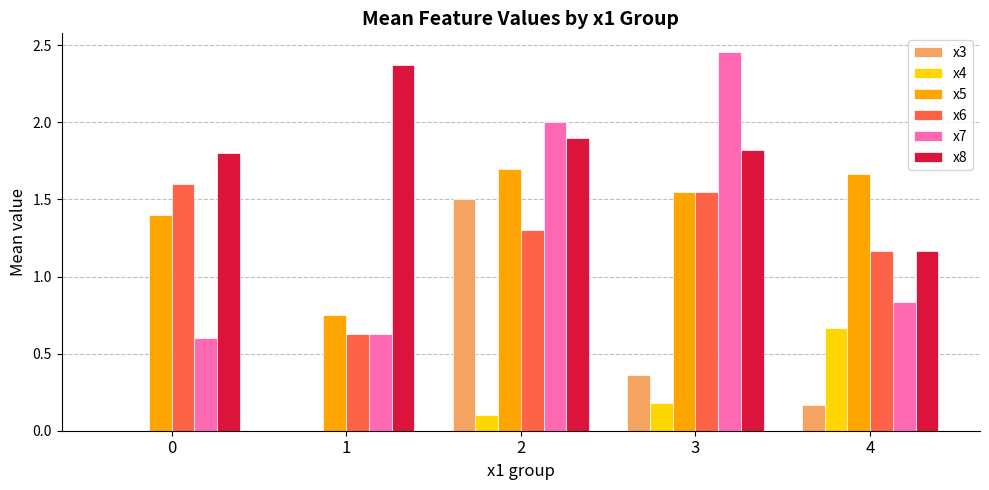

What is the sum of all x6 values?

6.2